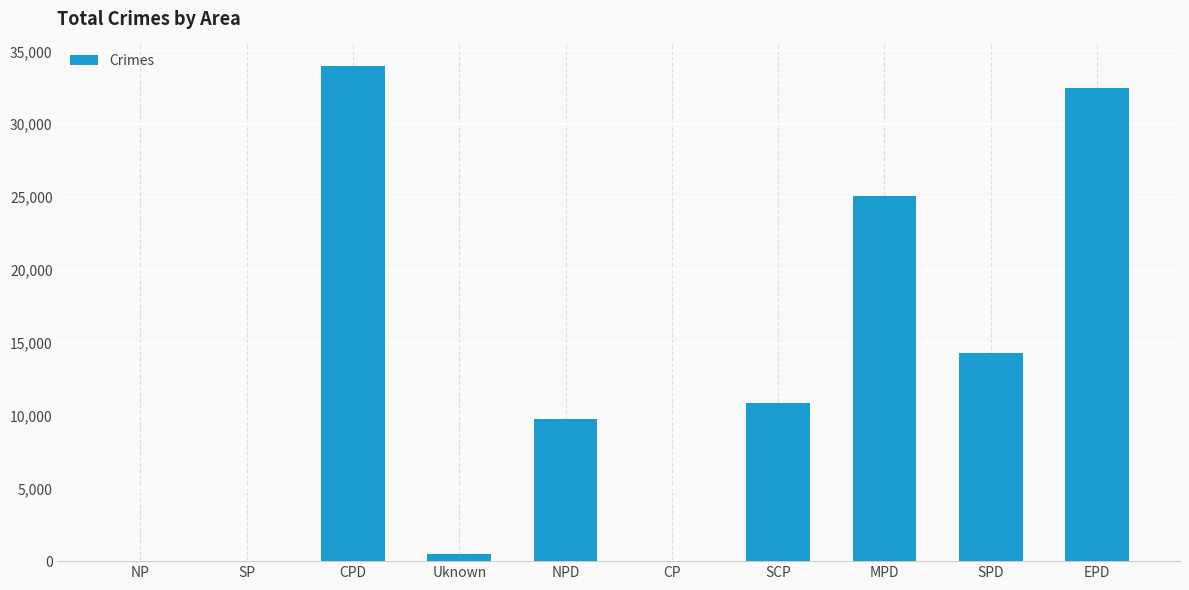

What is the maximum value shown in the chart?

33974